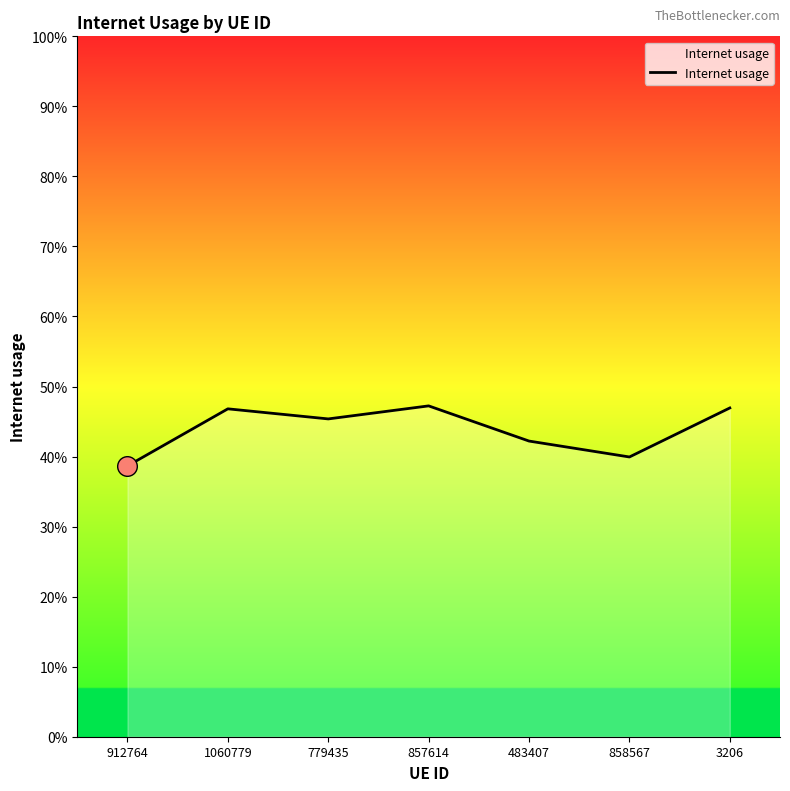

Is this an area chart (filled region under the line)?

Yes